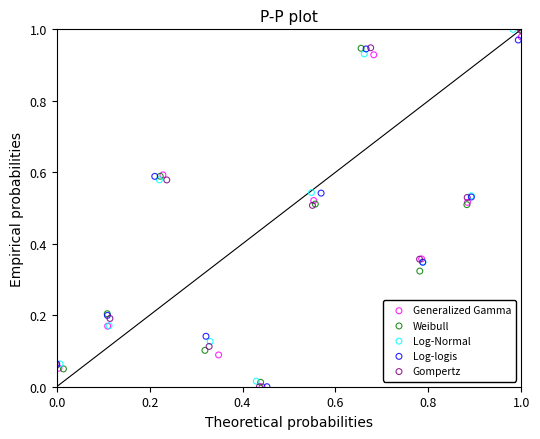

Which series has the widest spread of Y values?

Gompertz